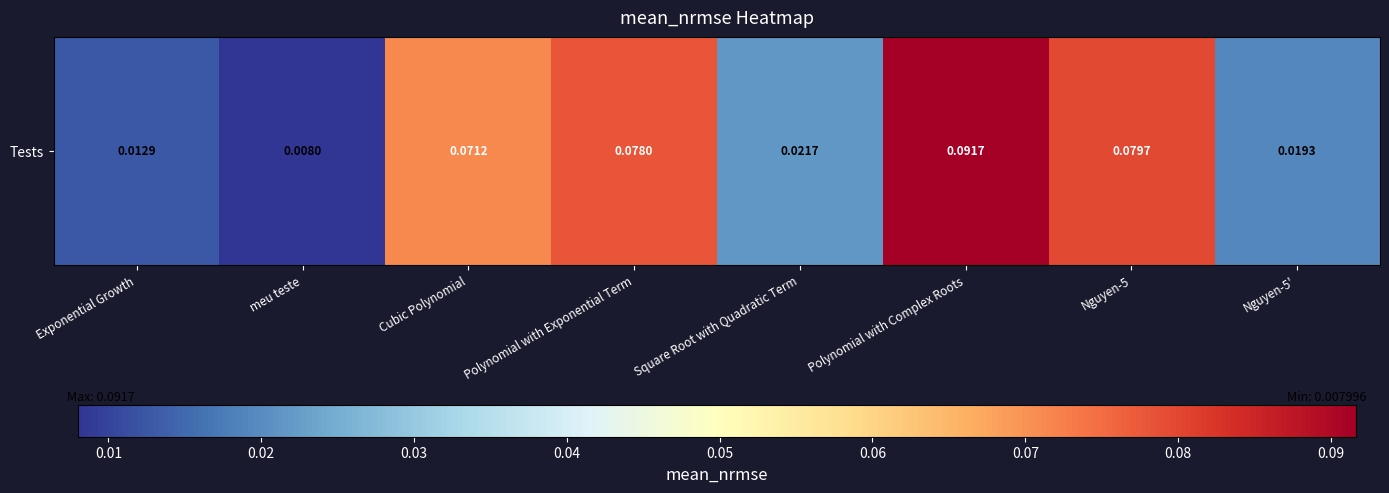

List the labels in order of value, largest first.

Polynomial with Complex Roots, Nguyen-5, Polynomial with Exponential Term, Cubic Polynomial, Square Root with Quadratic Term, Nguyen-5', Exponential Growth, meu teste